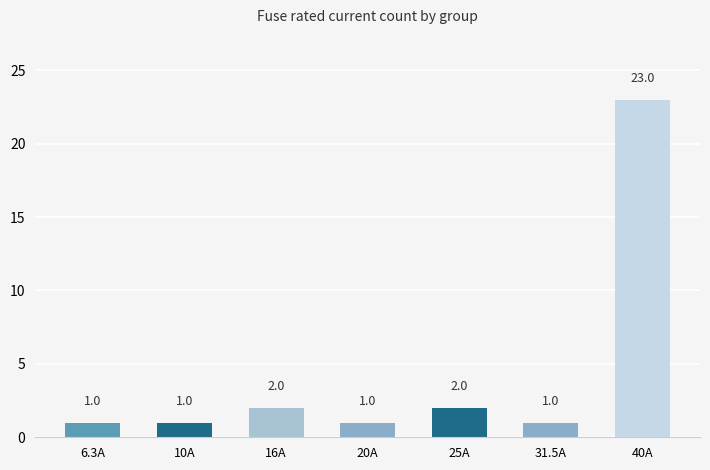

How many bars are there in total?

7